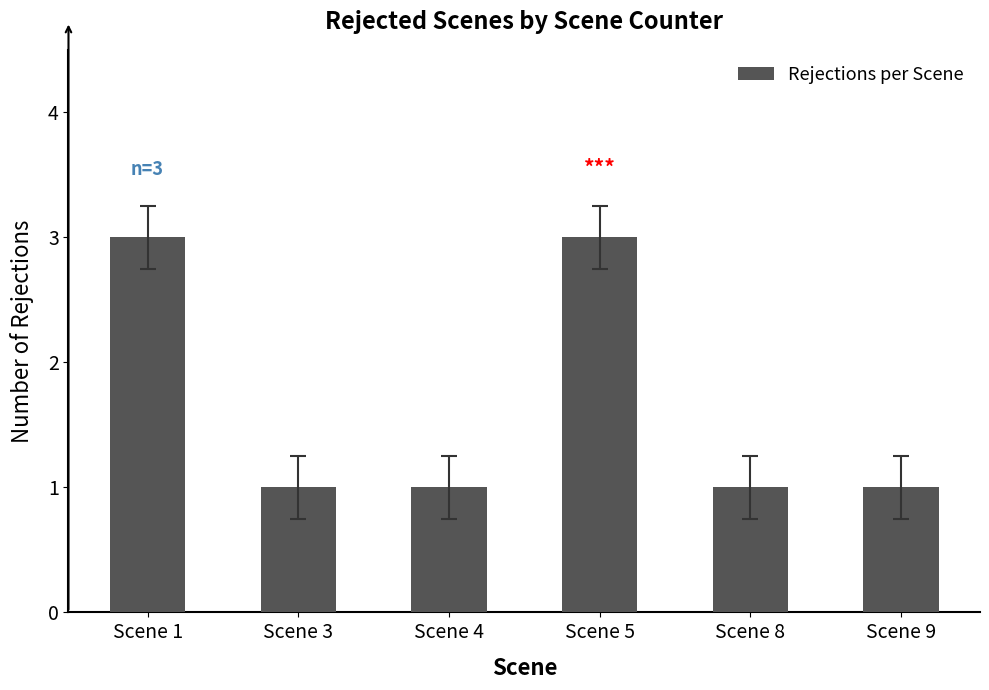

What is the value of the 2nd bar from the left?

1